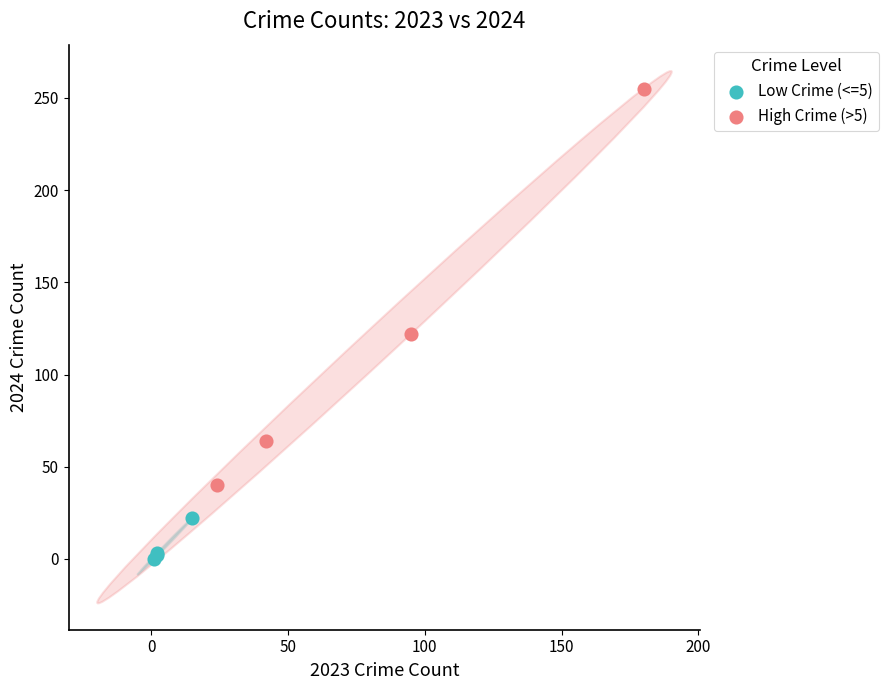

What are all the series names shown in the legend?

Low Crime (<=5), High Crime (>5)